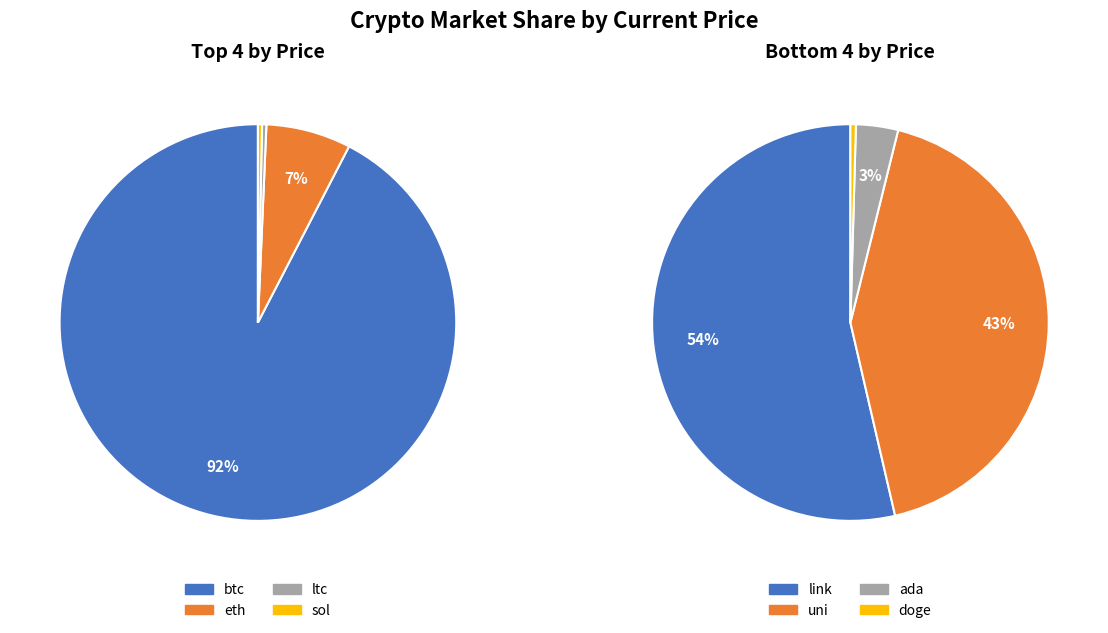

Does any single category account for the majority?

Yes